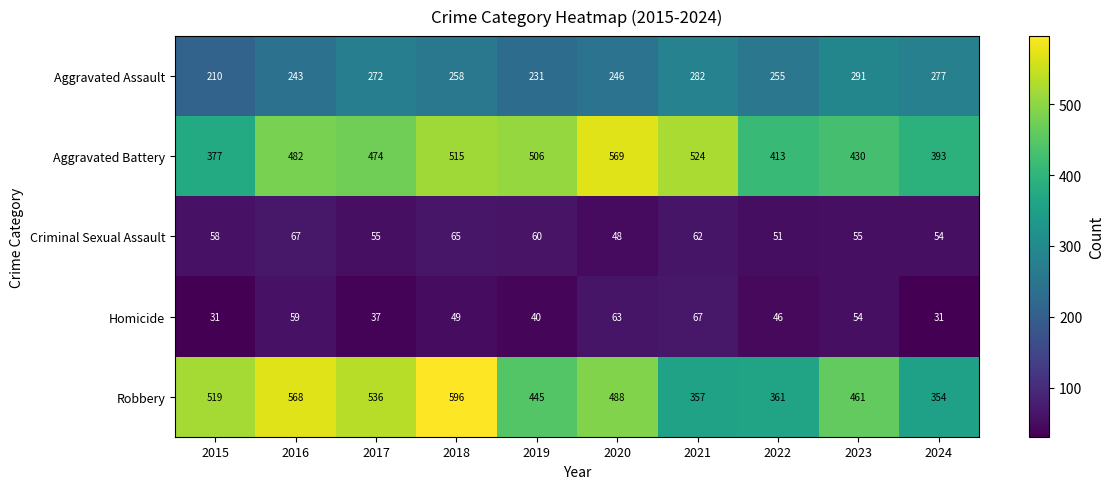

Which series has the largest total across all categories?

Robbery